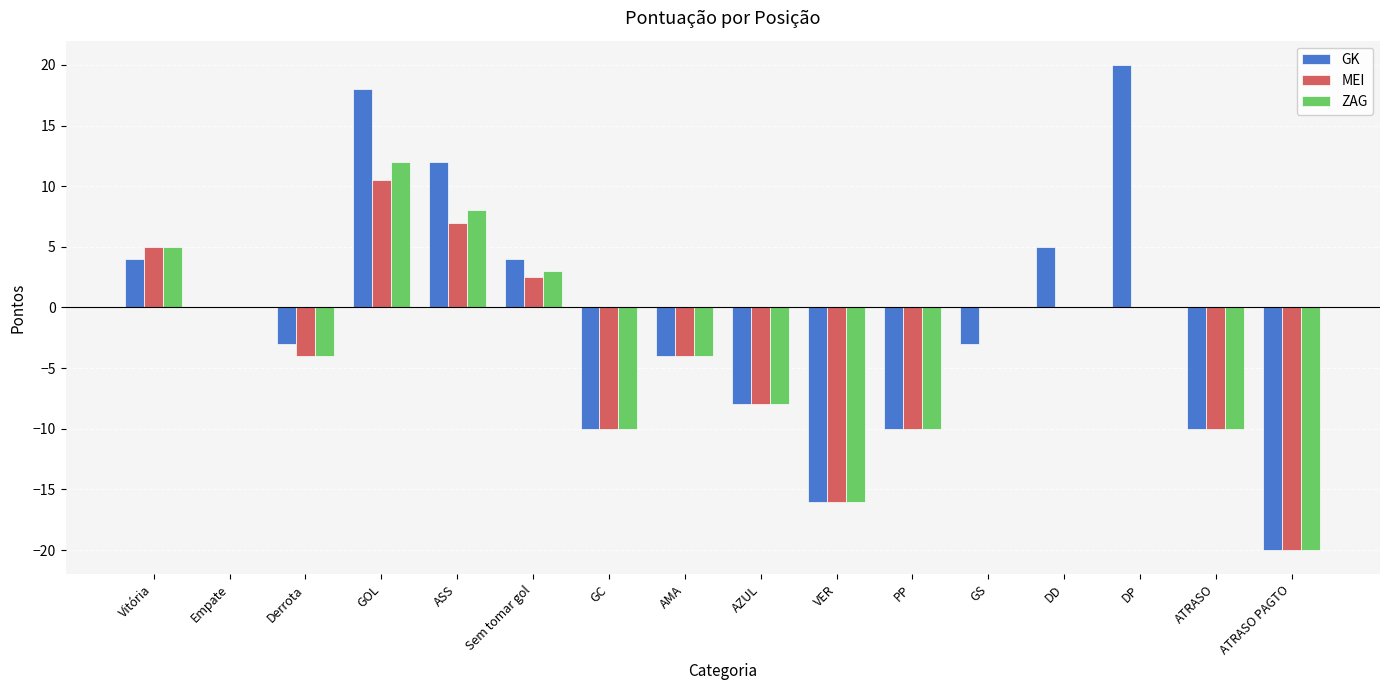

What is the maximum value shown in the chart?

20.0